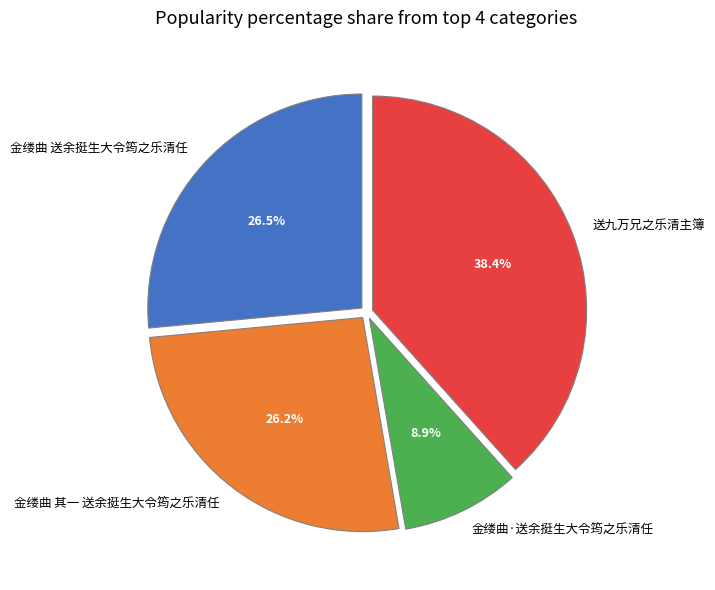

What percentage is the 金缕曲·送余挺生大令筠之乐清任 slice, to the nearest percent?

9%